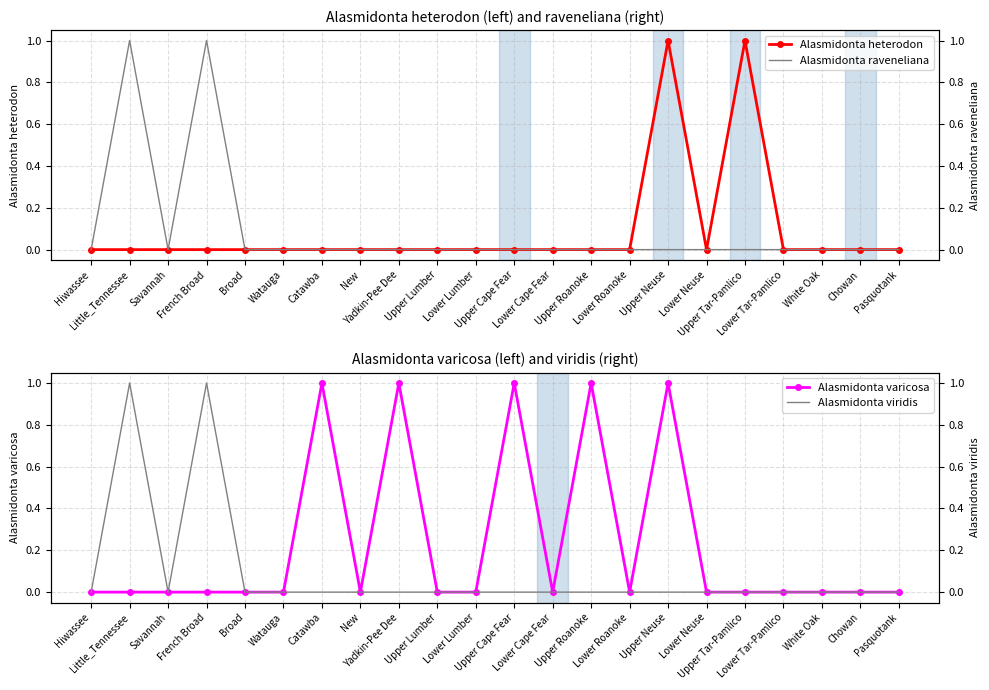

How many categories are shown in the chart?

22